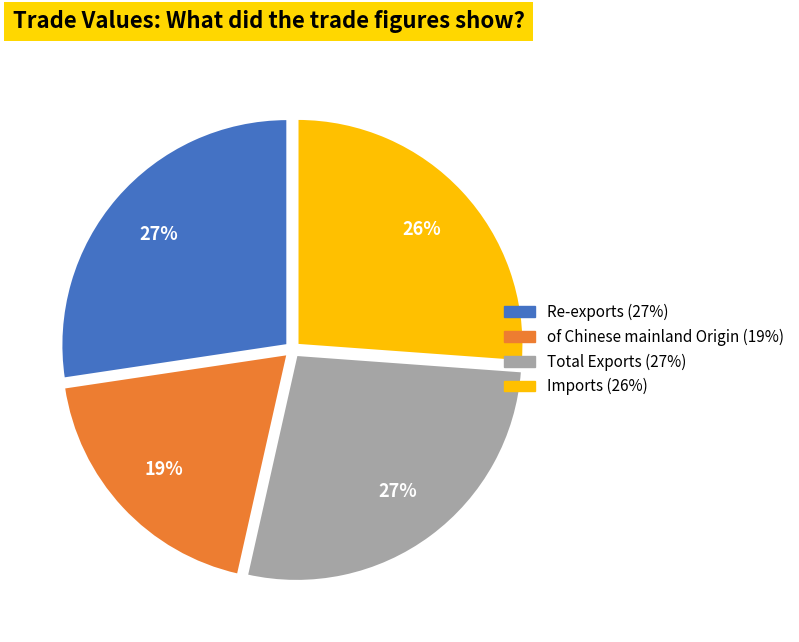

To the nearest percent, what portion does Re-exports represent?

27%